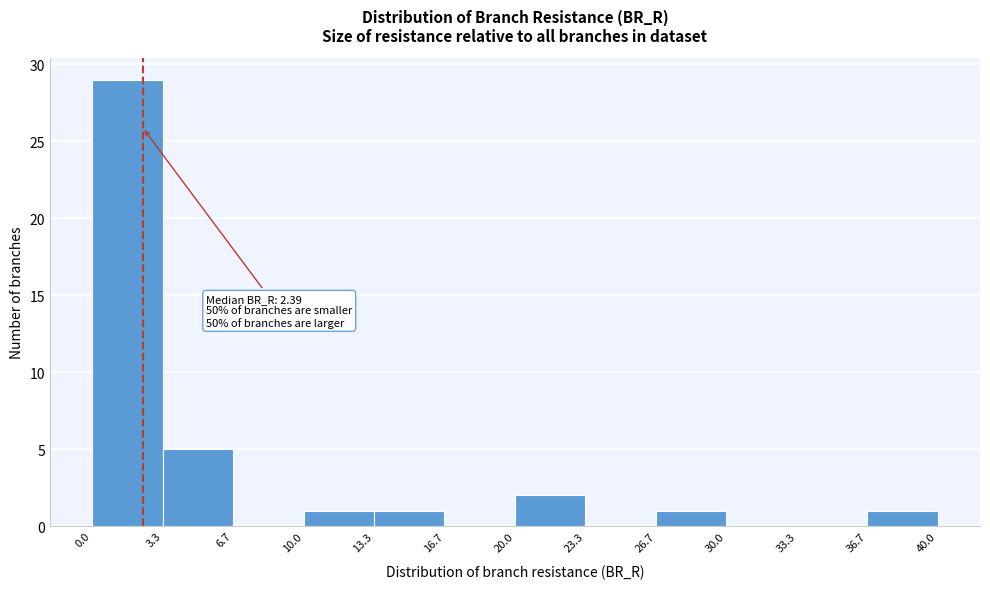

Over which range of the x-axis is the bar tallest?

0.0 to 3.3